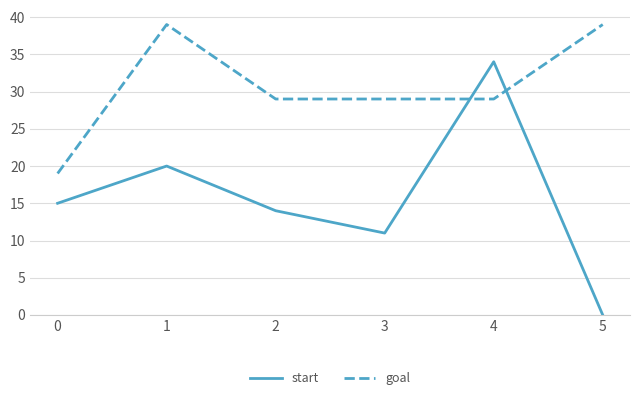

Between which two adjacent categories do start and goal first intersect?

3 and 4